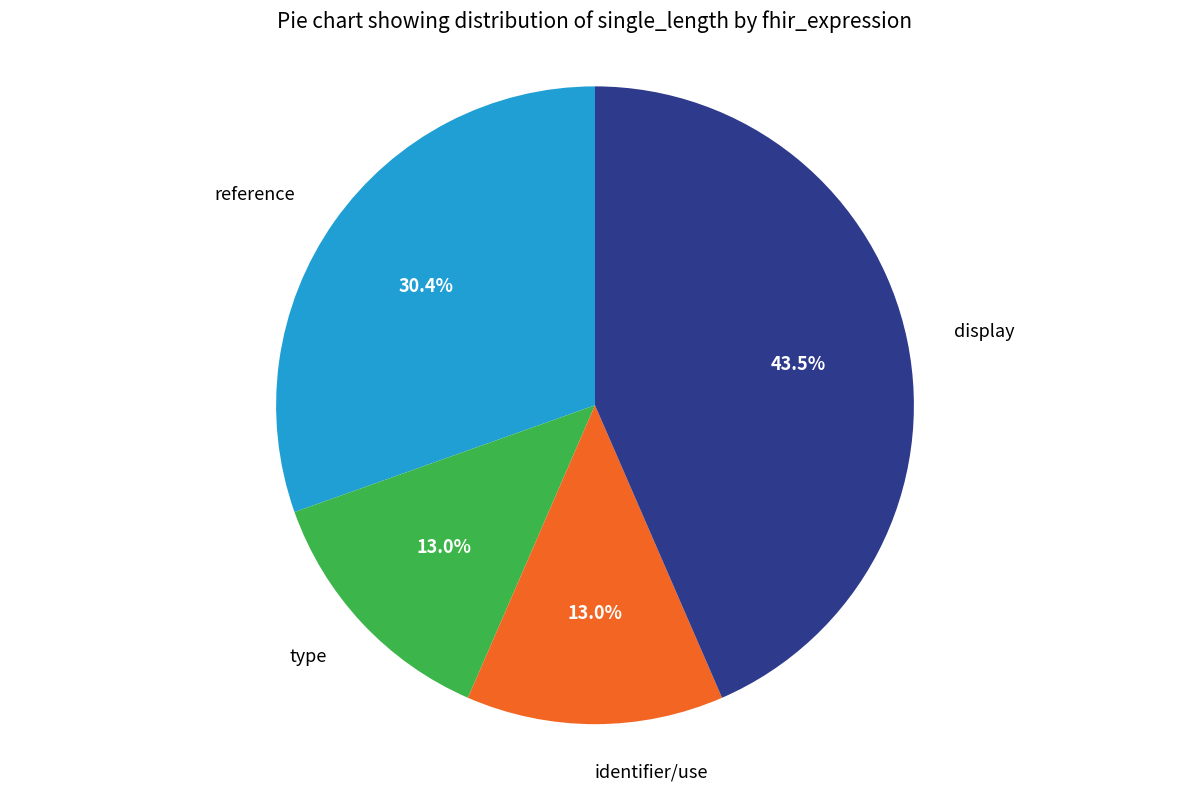

What is the largest slice in the pie chart?

display